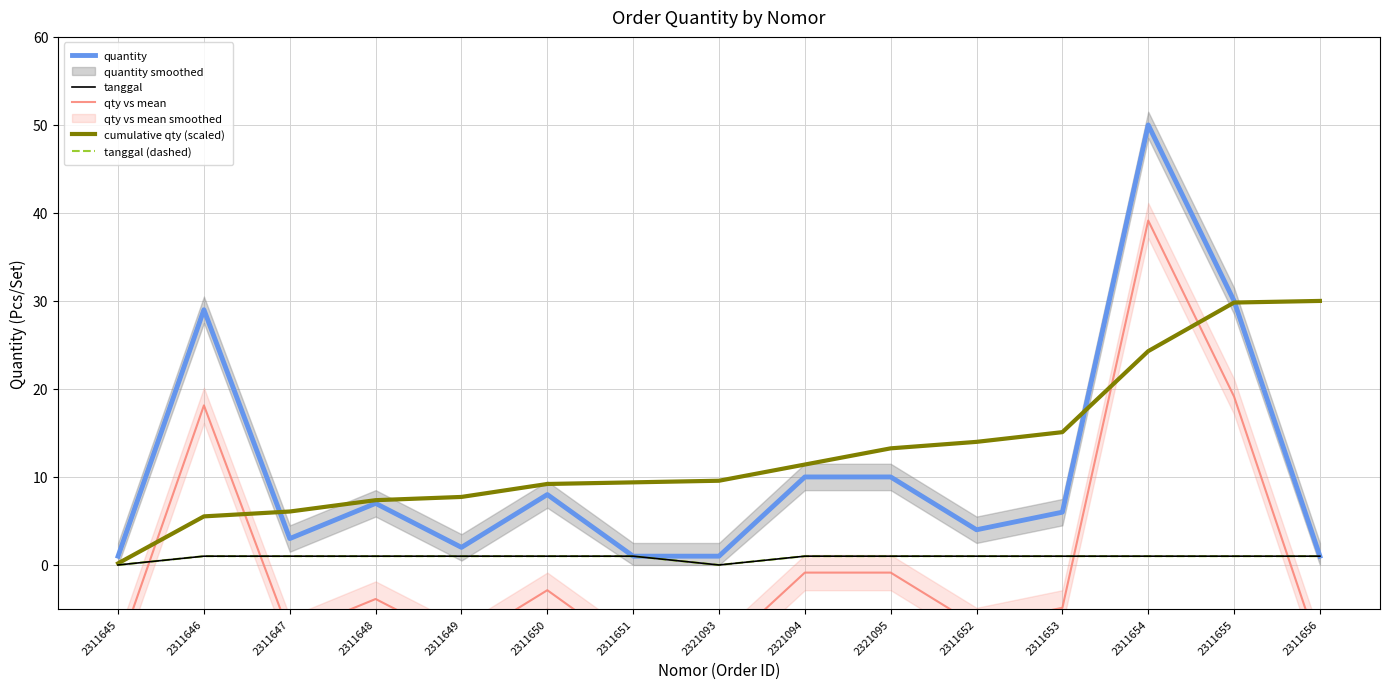

Read the qty vs mean value at 2311649.

-8.9